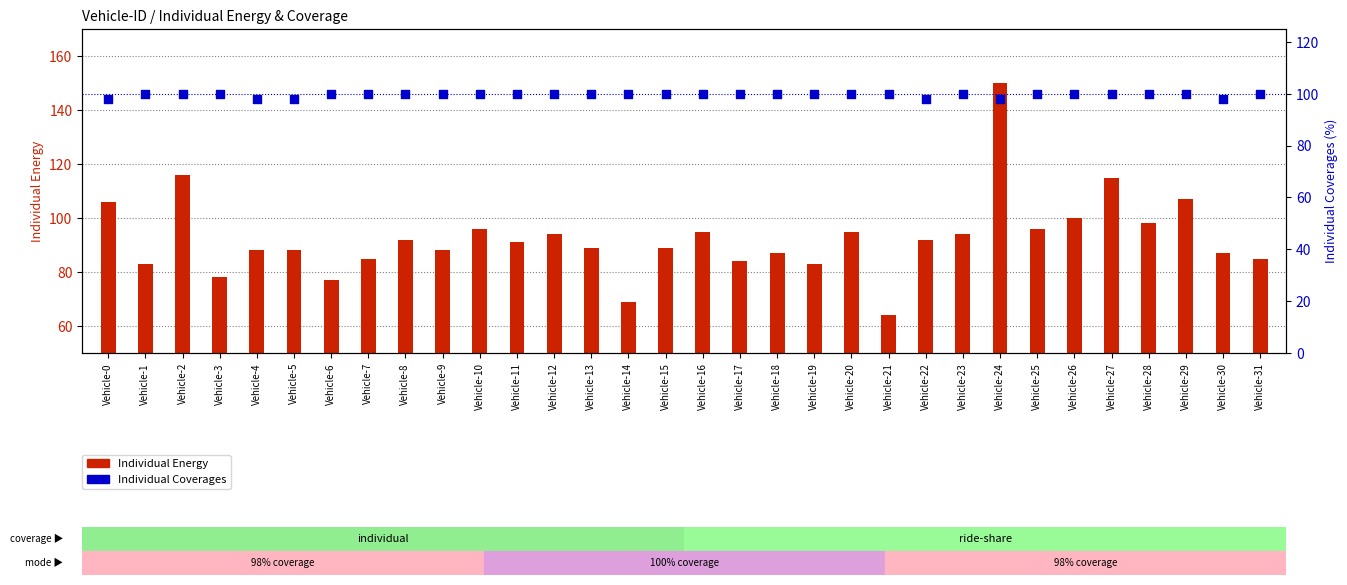

Which series has the largest Y range (max minus min)?

Individual Energy